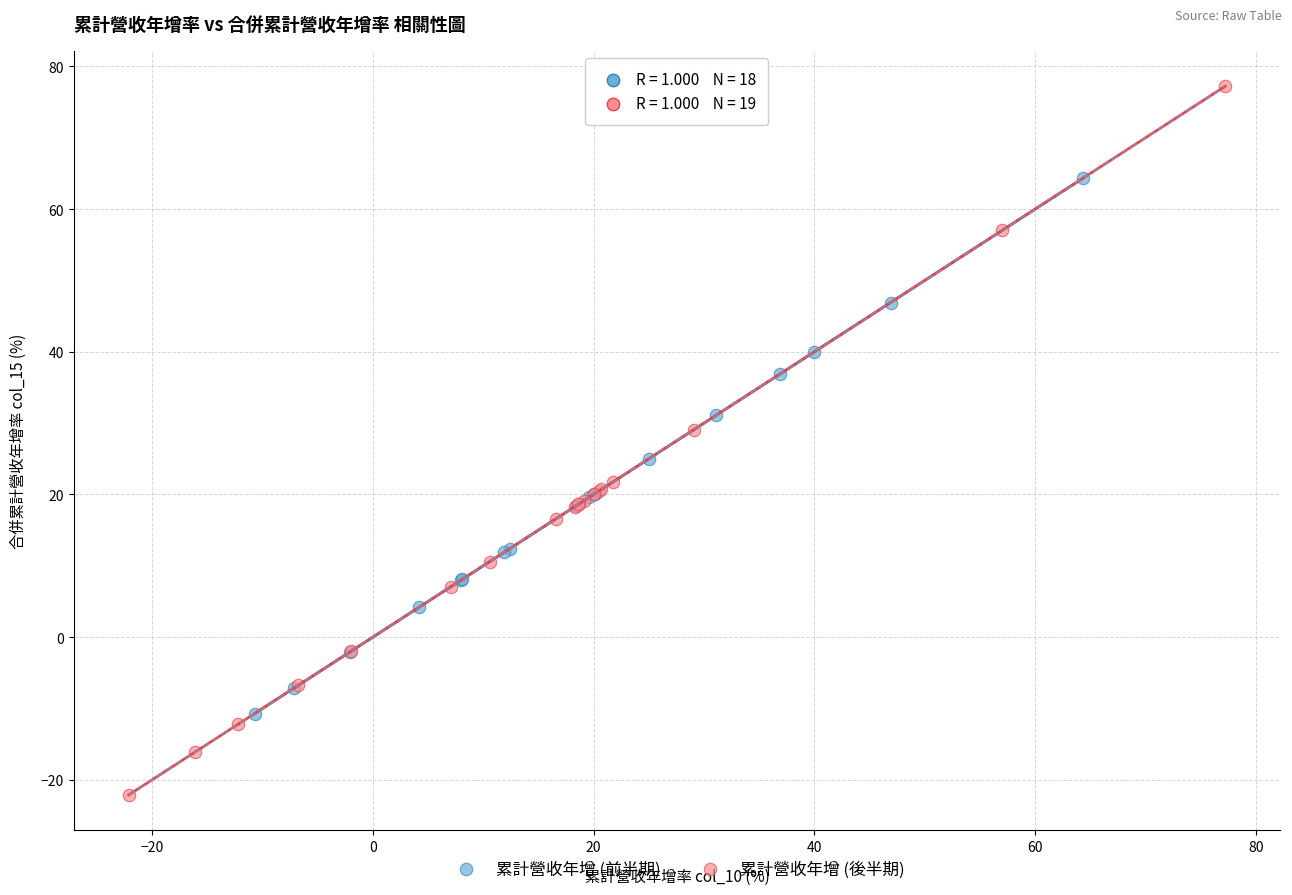

Which series reaches the minimum Y coordinate?

累計營收年增 (後半期)